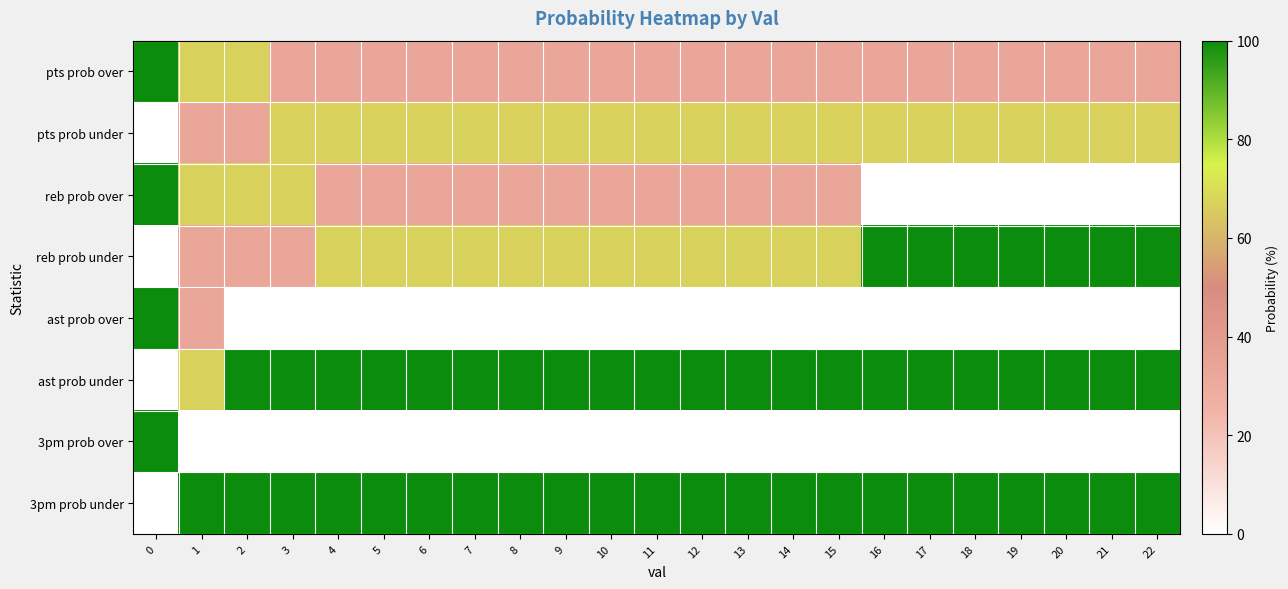

Between 13 and 18, which series saw the biggest shift?

reb prob over